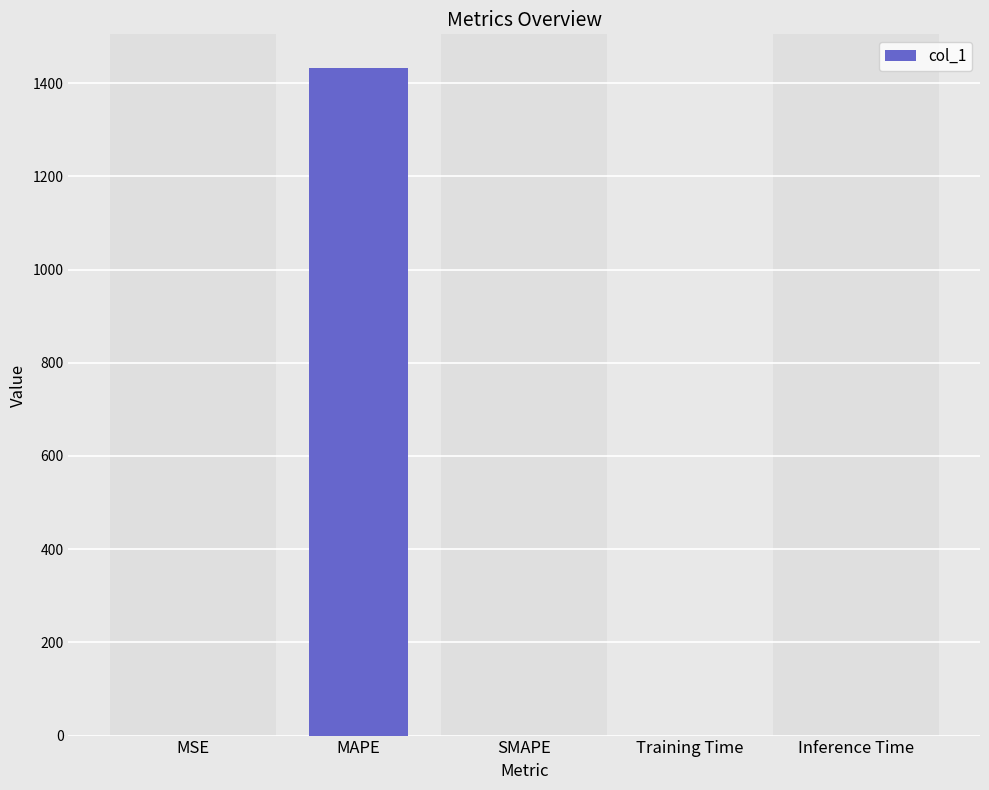

What is the maximum value shown in the chart?

1433.0